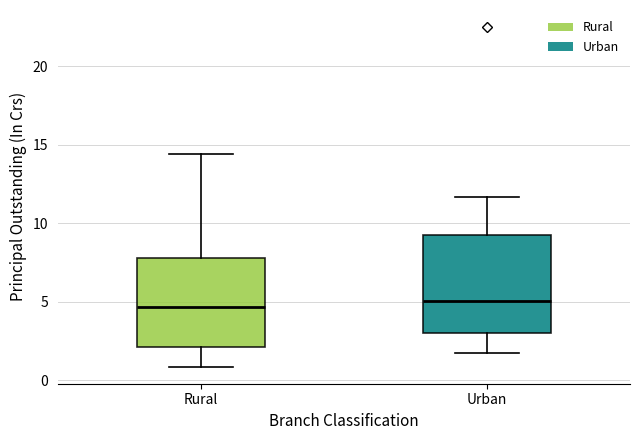

Reading left to right, read every box against the y-axis: the position of its median line, the range the box covers, and the ends of its whiskers. The values are not printed on the chart, so give them approximately, as read against the axis.

Rural: median 4.5, box 2.0 to 8.0, whiskers 1.0 to 14.5
Urban: median 5.0, box 3.0 to 9.5, whiskers 1.5 to 11.5